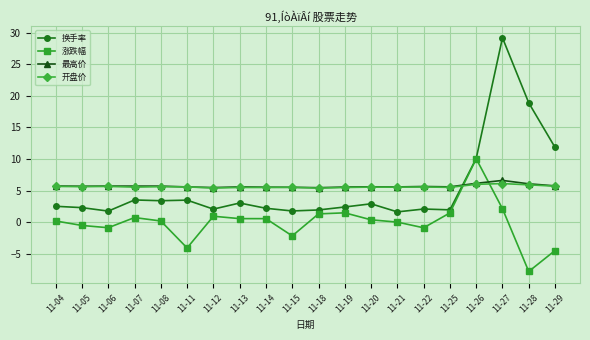

At which category is the sum across all series the highest?

11-27